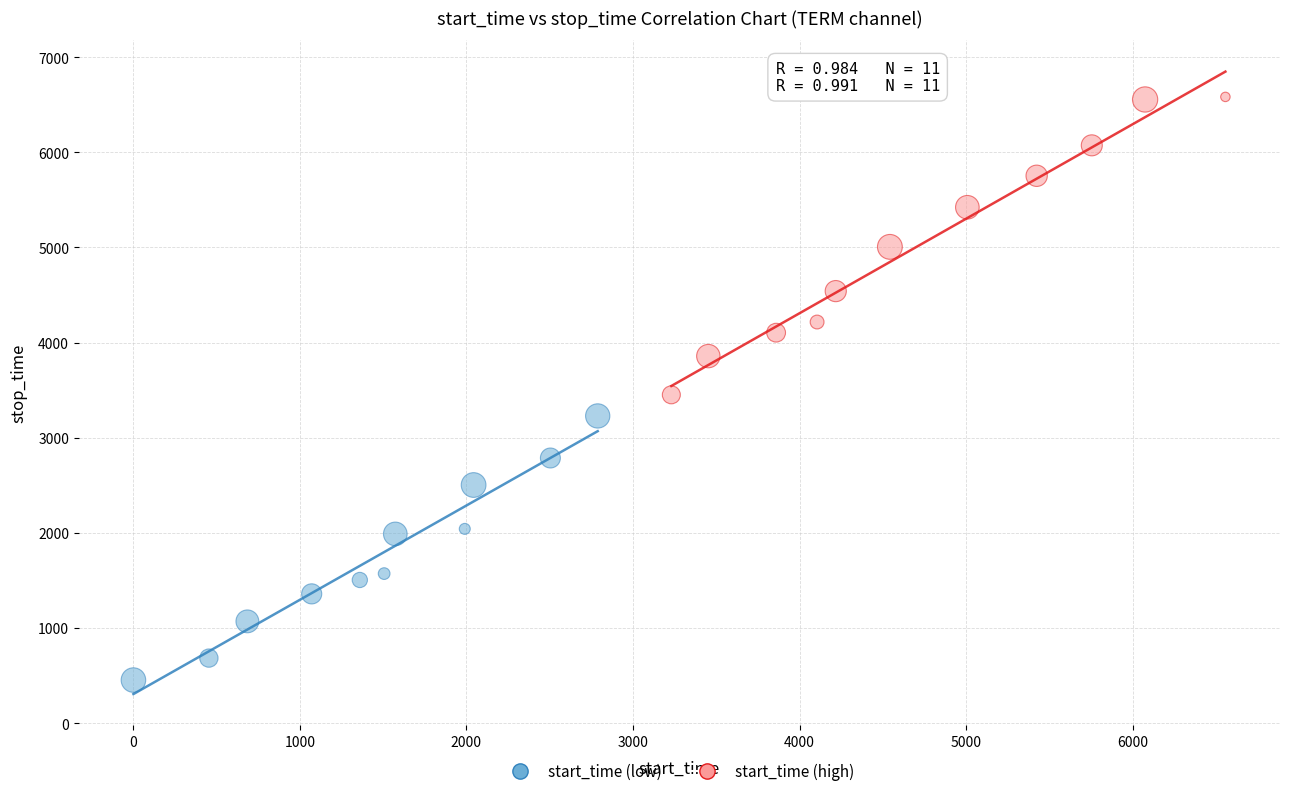

Which series reaches the minimum Y coordinate?

start_time (low)